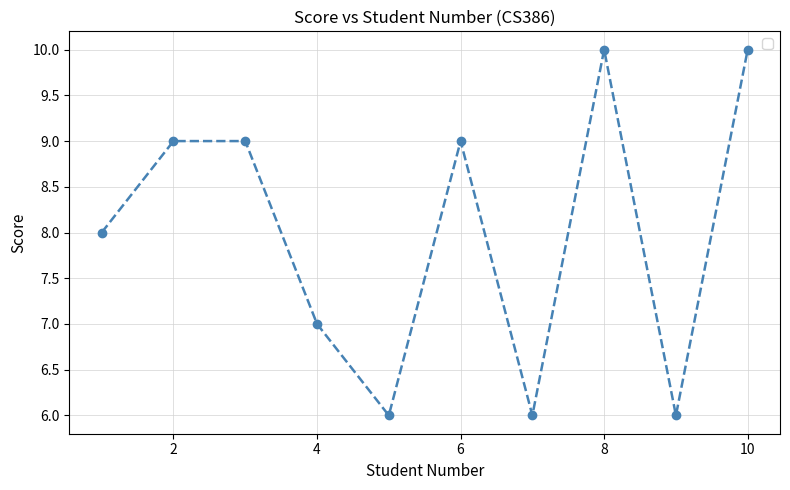

What is the difference between the maximum and minimum values?

4